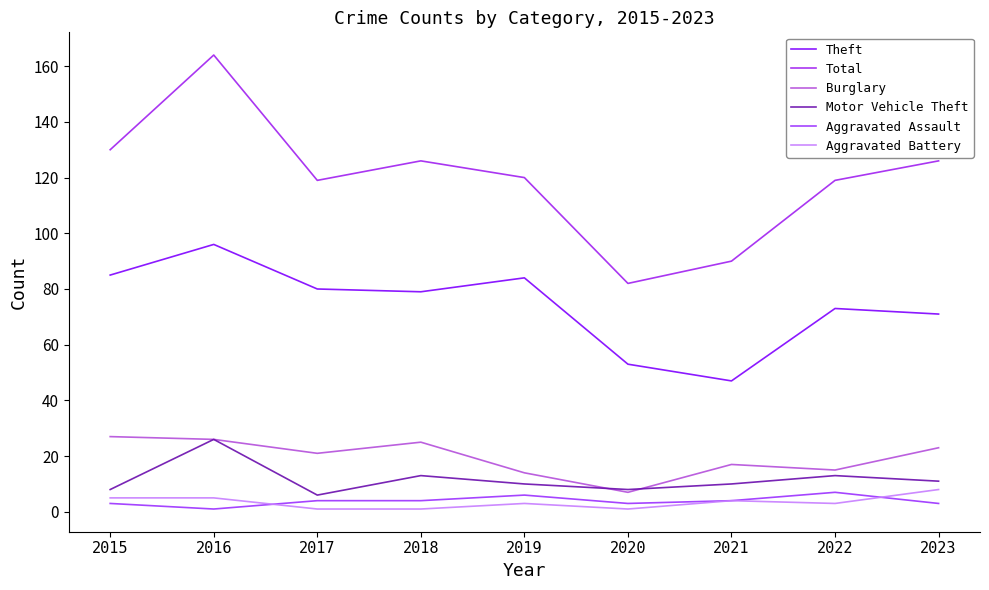

At which category is the sum across all series the highest?

2016